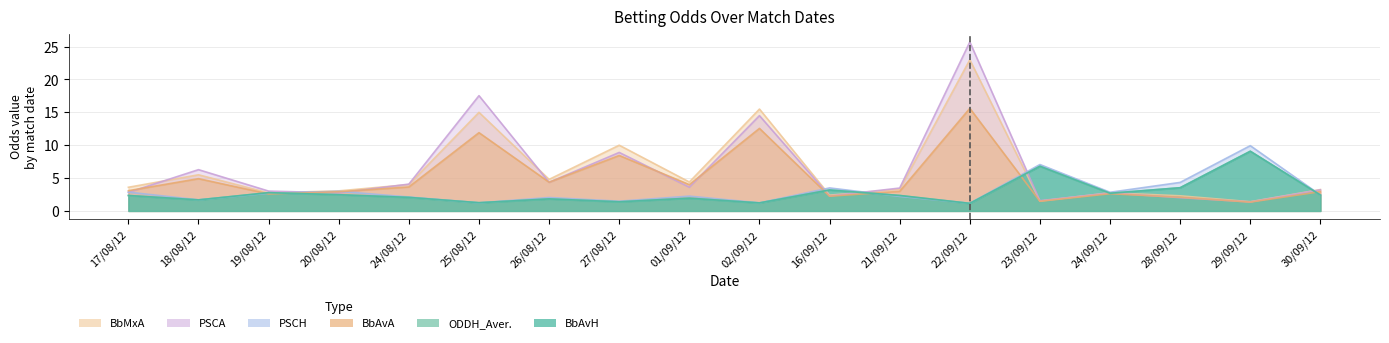

What is the label of the 1st point from the left?

17/08/12